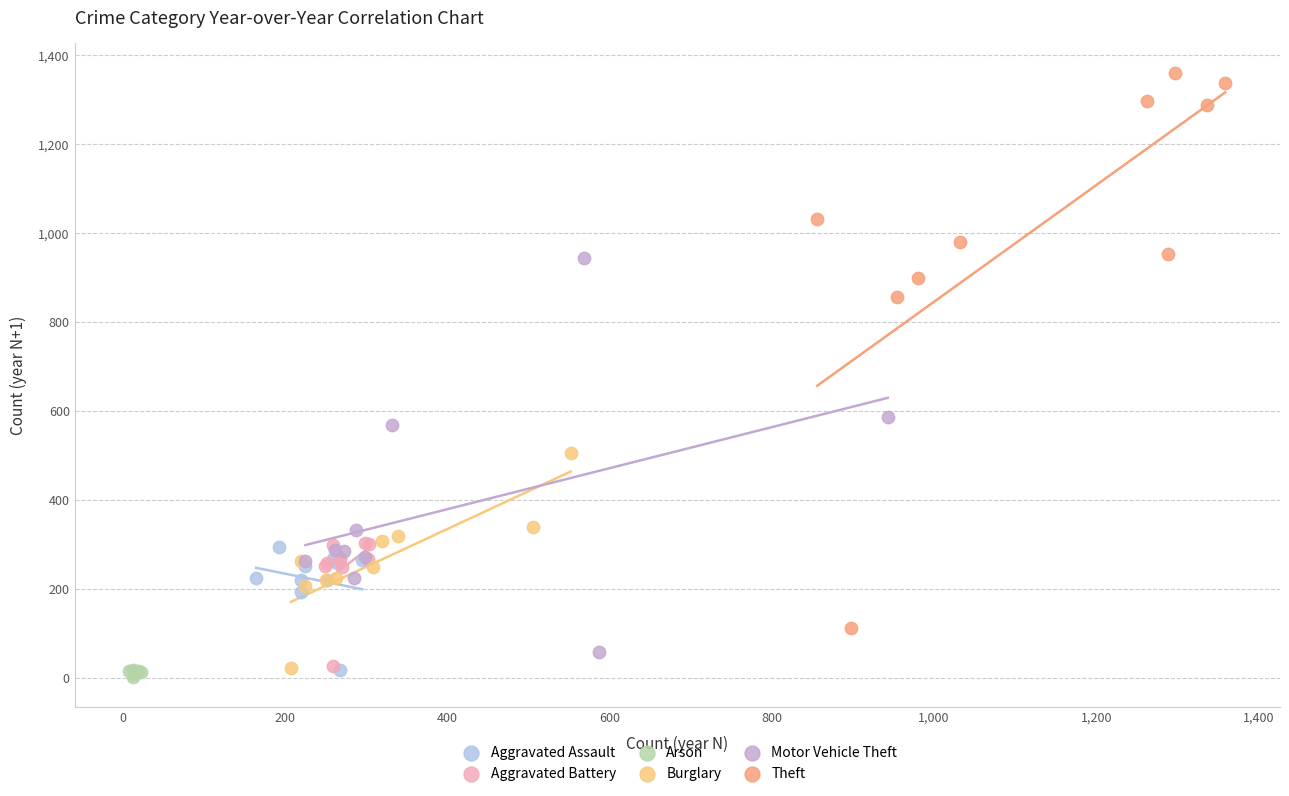

Which series contains the highest Y value?

Theft